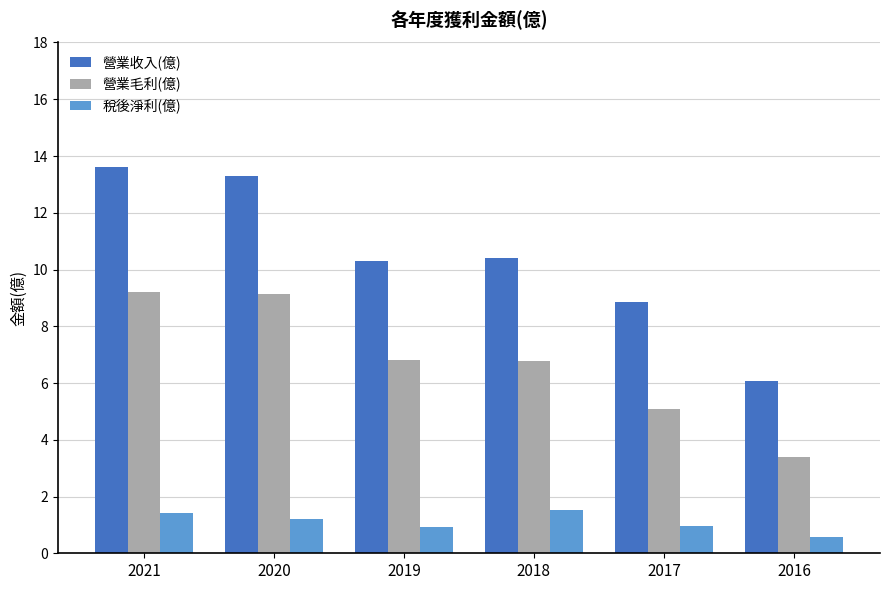

Rank the series at 2018 from lowest to highest value.

稅後淨利(億), 營業毛利(億), 營業收入(億)